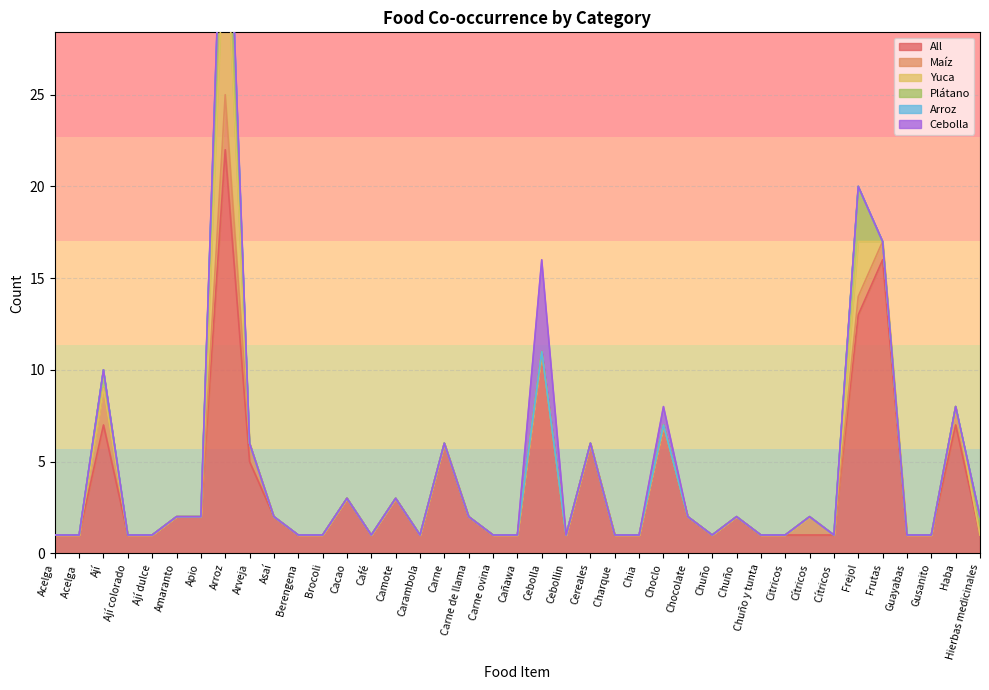

At how many categories does at least one series exceed 11?

3